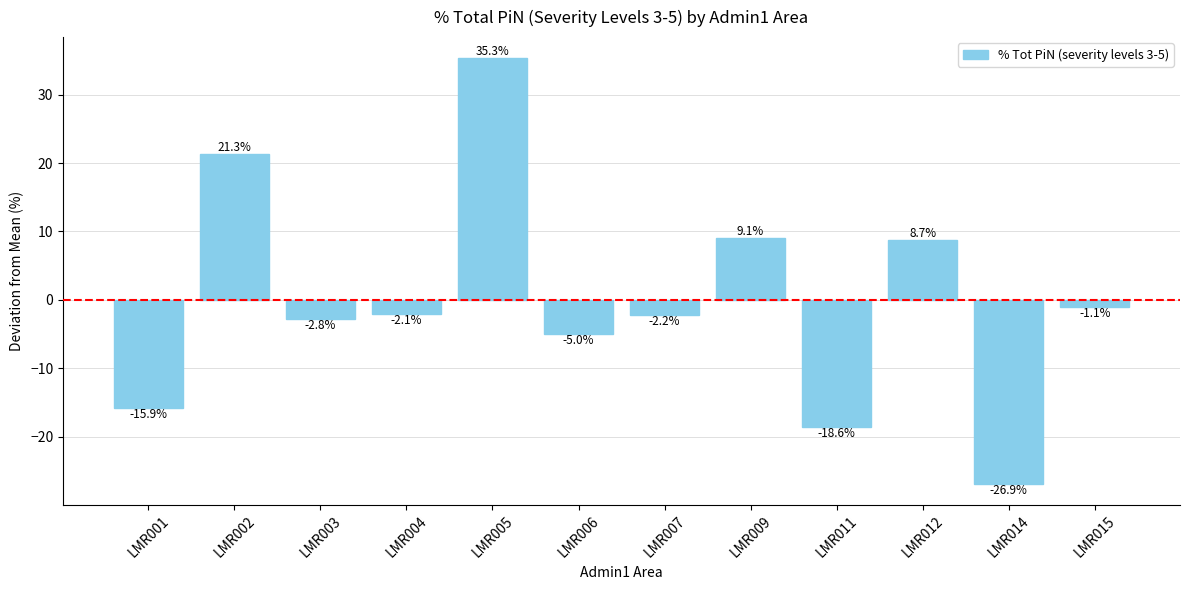

Reading left to right, transcribe all the data shown in this chart.

-15.9	21.3	-2.8	-2.1	35.3	-5.0	-2.2	9.1	-18.6	8.7	-26.9	-1.1